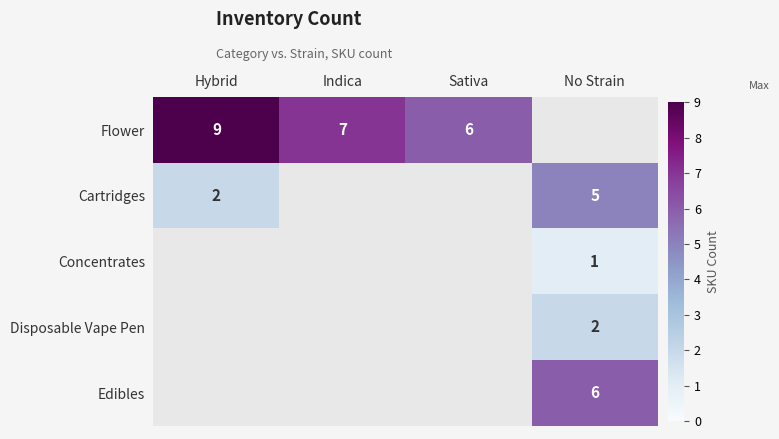

True or false: Concentrates has a value of 1 at No Strain.

True